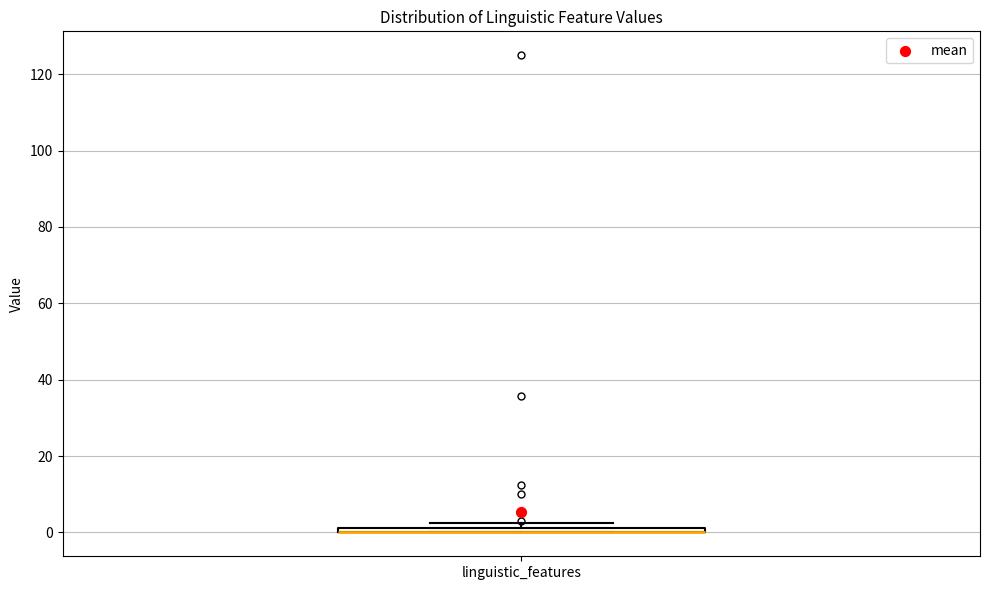

Where is the upper edge of the box for linguistic_features on the y-axis? The values are not printed on the chart, so give them approximately, as read against the axis.

2